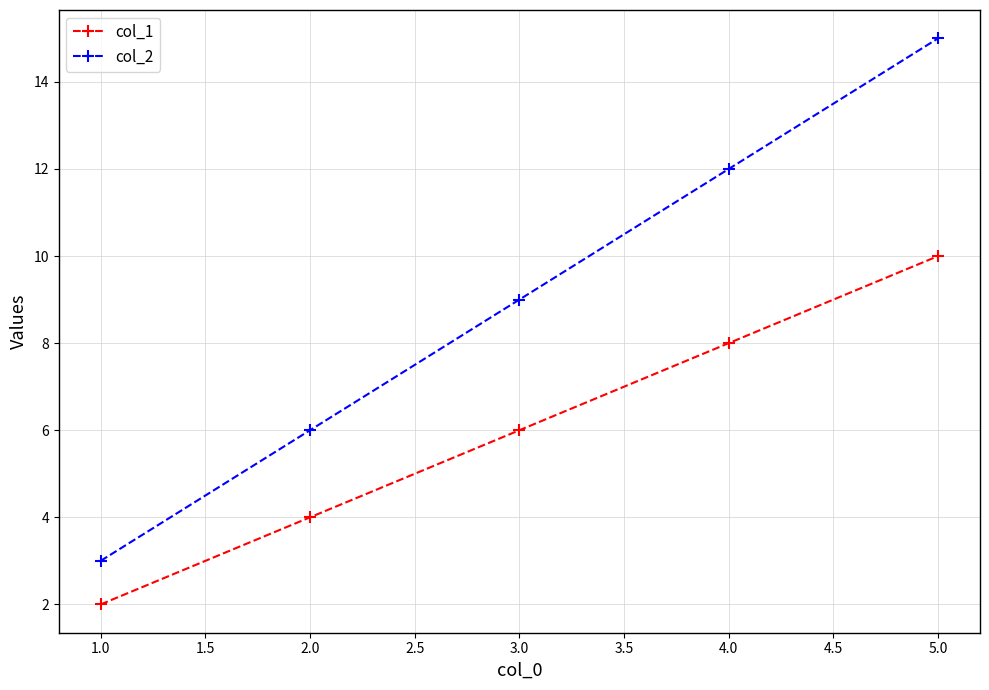

At which category is the sum across all series the highest?

5.0